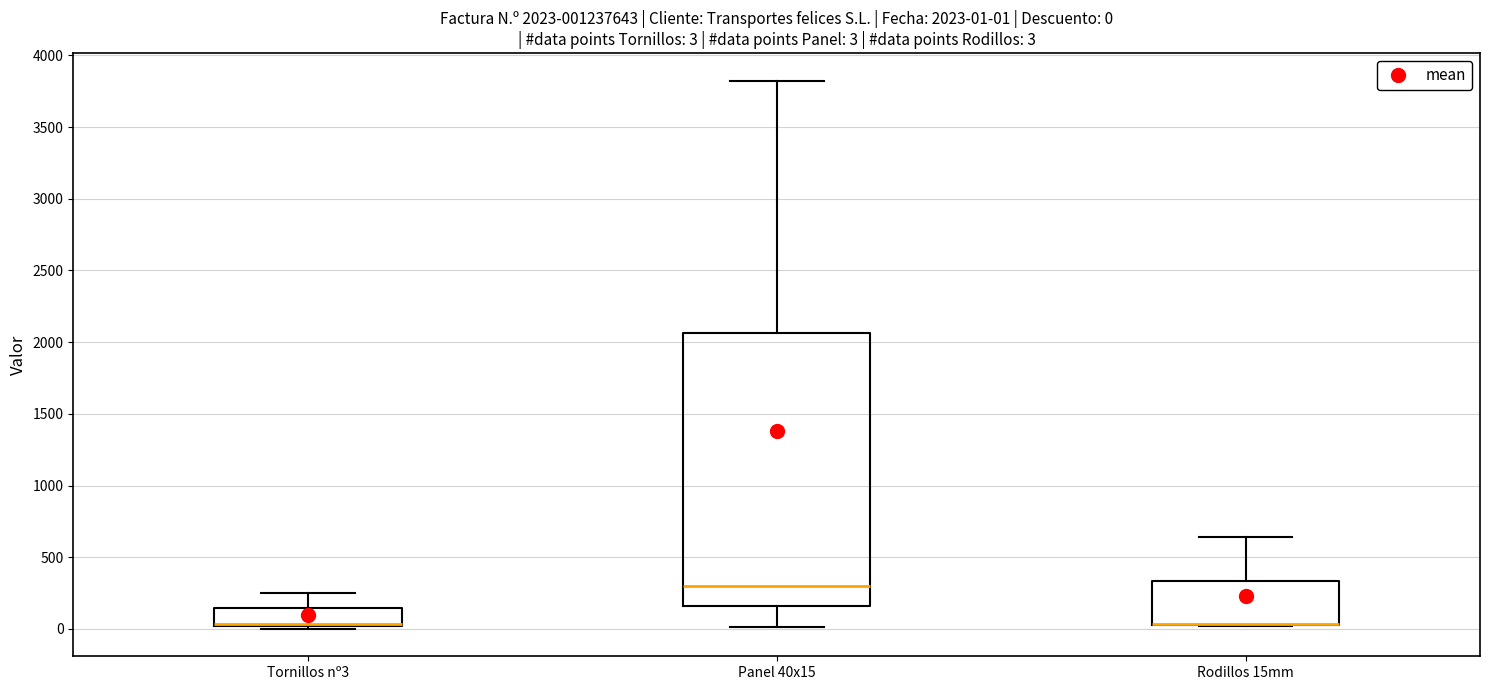

Comparing the boxes themselves (not the whiskers), which one is the tallest?

Panel 40x15